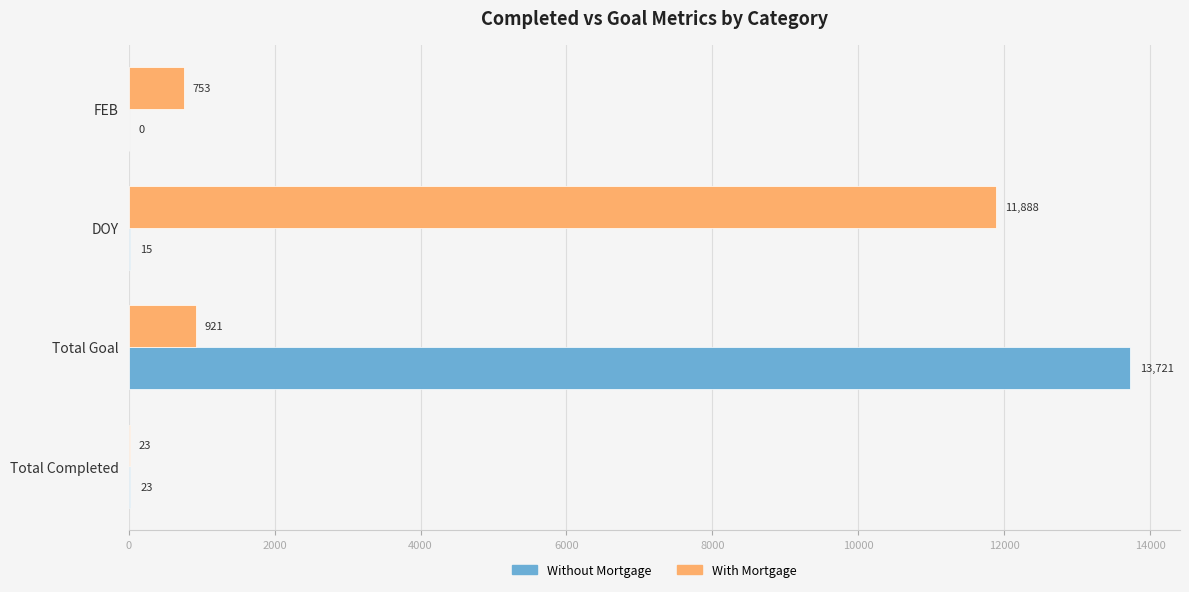

What is the sum of the Without Mortgage values at FEB and DOY?

15